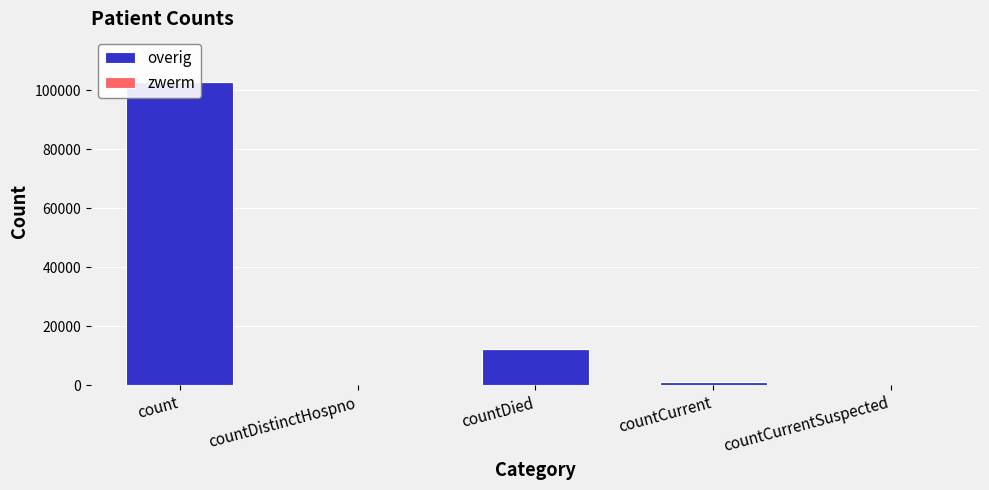

The value of overig at count is 52949. True or false?

False